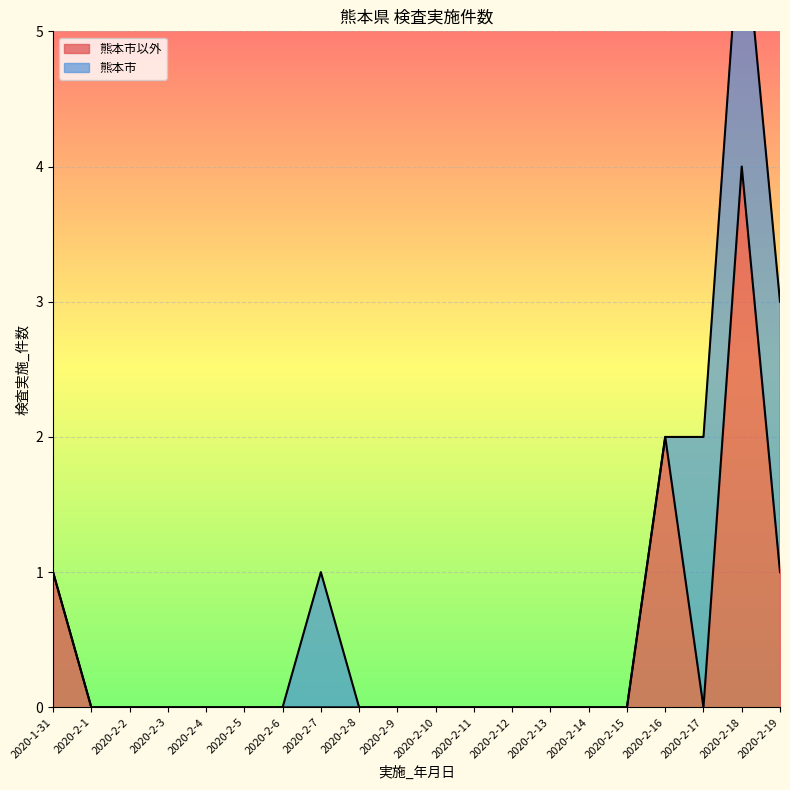

How many data points does each series have?

20